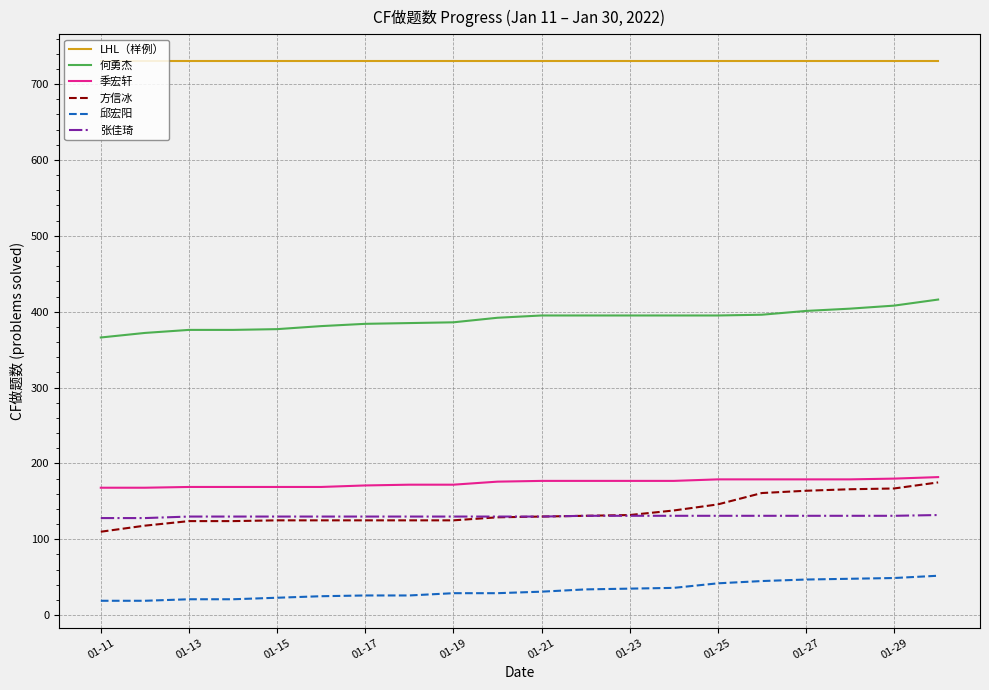

True or false: 季宏轩 and 邱宏阳 intersect in this chart.

False